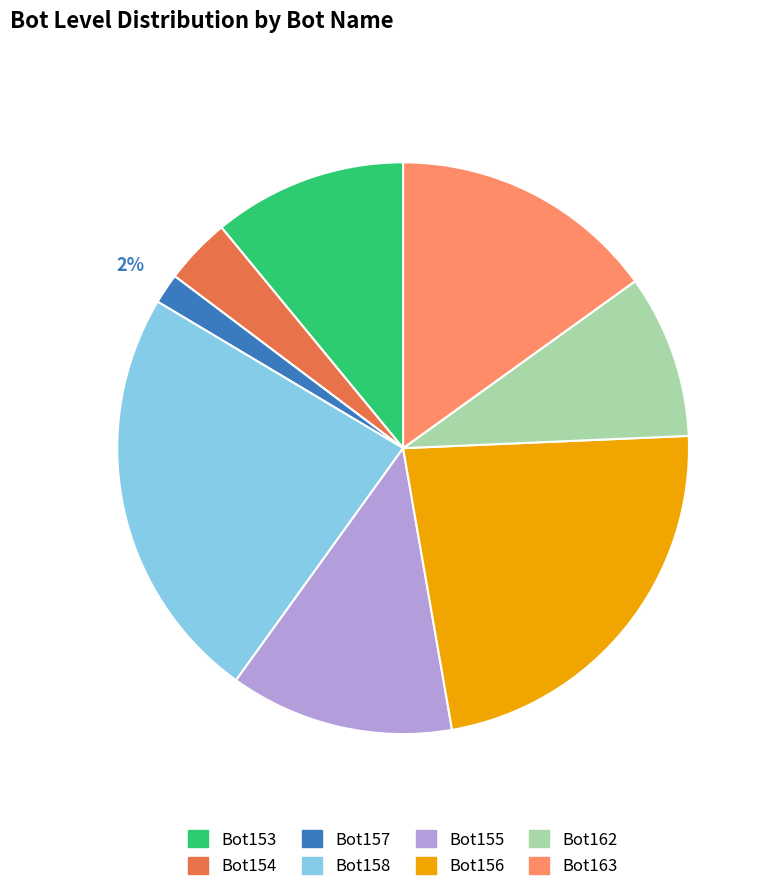

To the nearest percent, what is the difference between the largest and smallest slice percentages?

22%